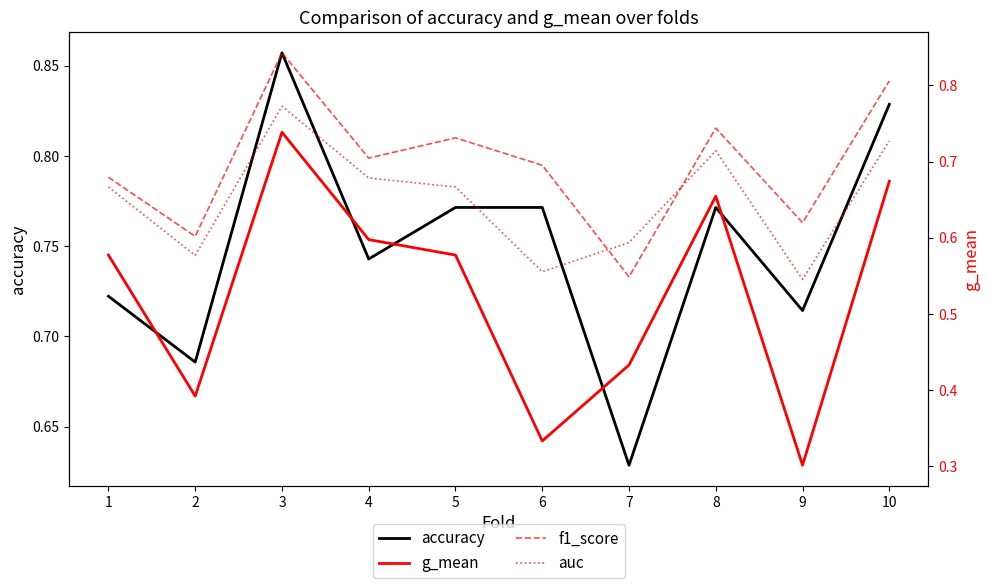

Which has a higher value, 6 or 5?

6